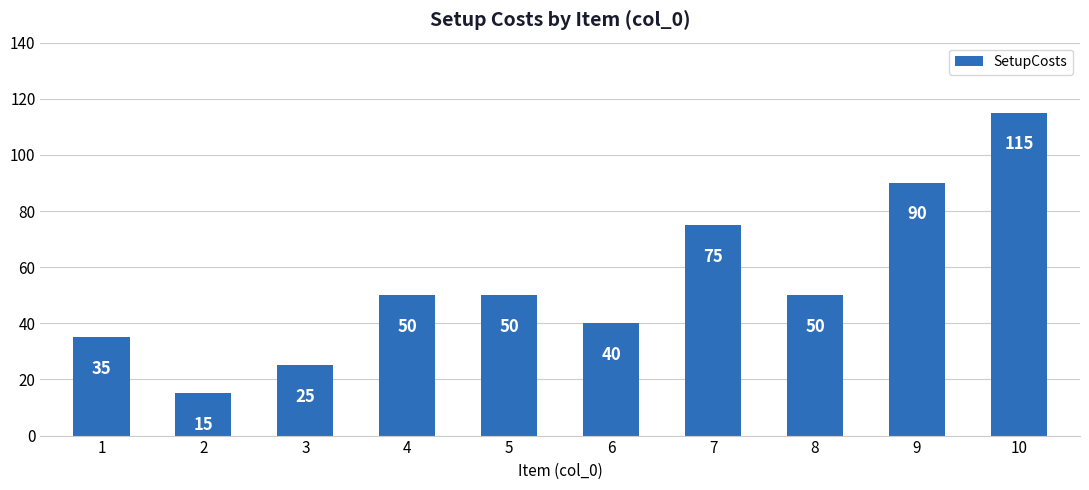

True or false: the data shows 15 at 2.

True